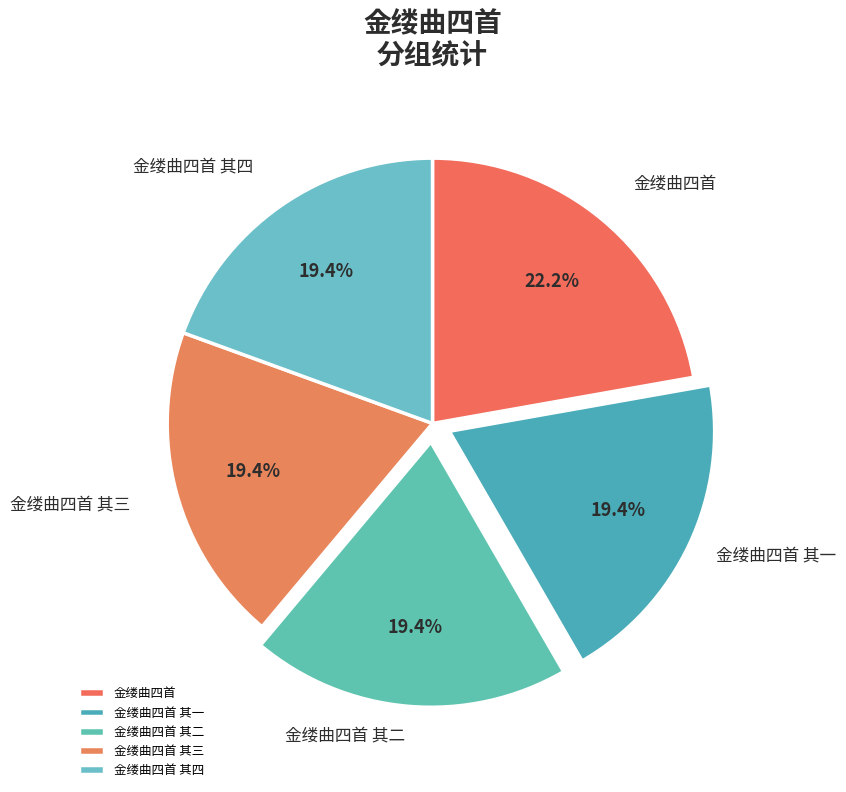

How many segments does this pie chart have?

5